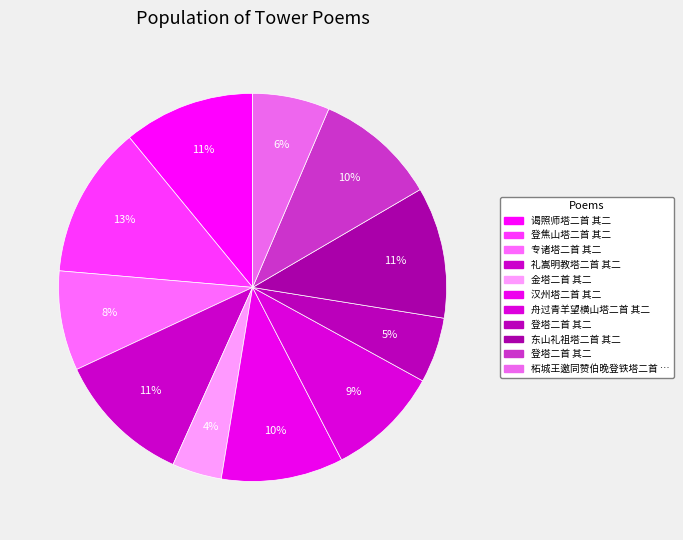

Is there a majority slice in this chart?

No